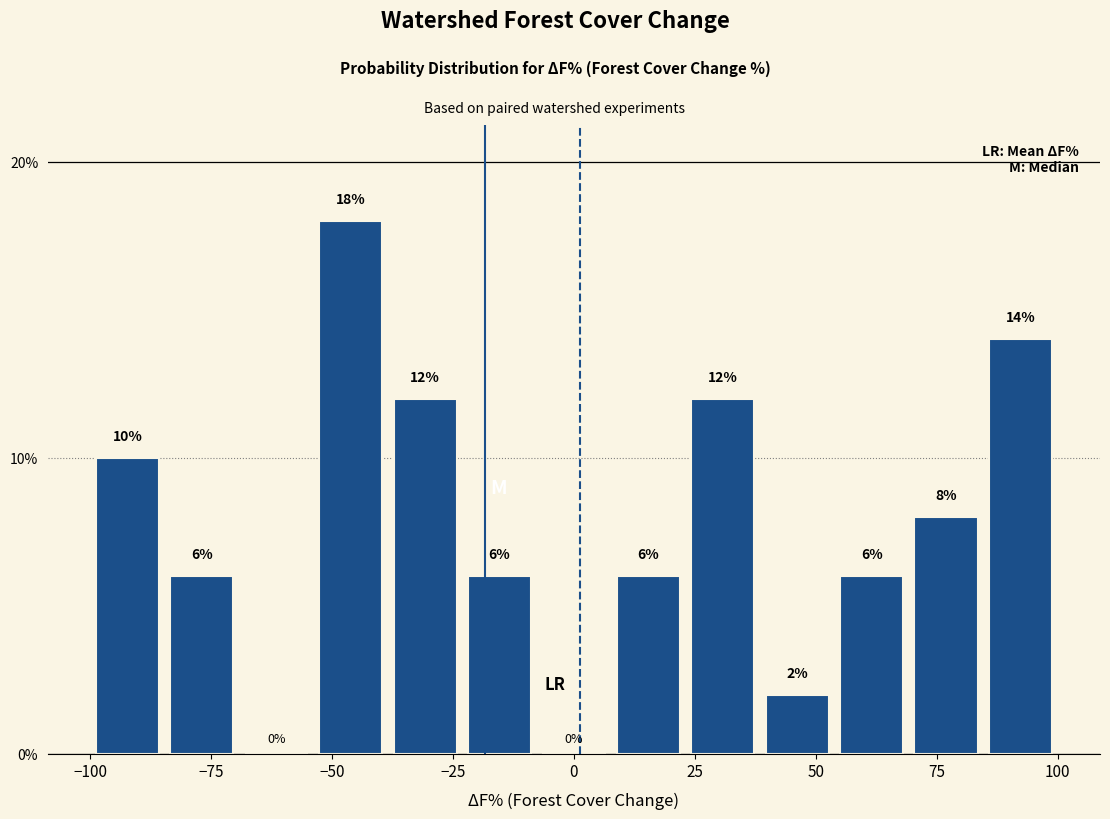

Around what value on the x-axis is the tallest bar? Give the approximate position of its centre, as read against the axis.

-45